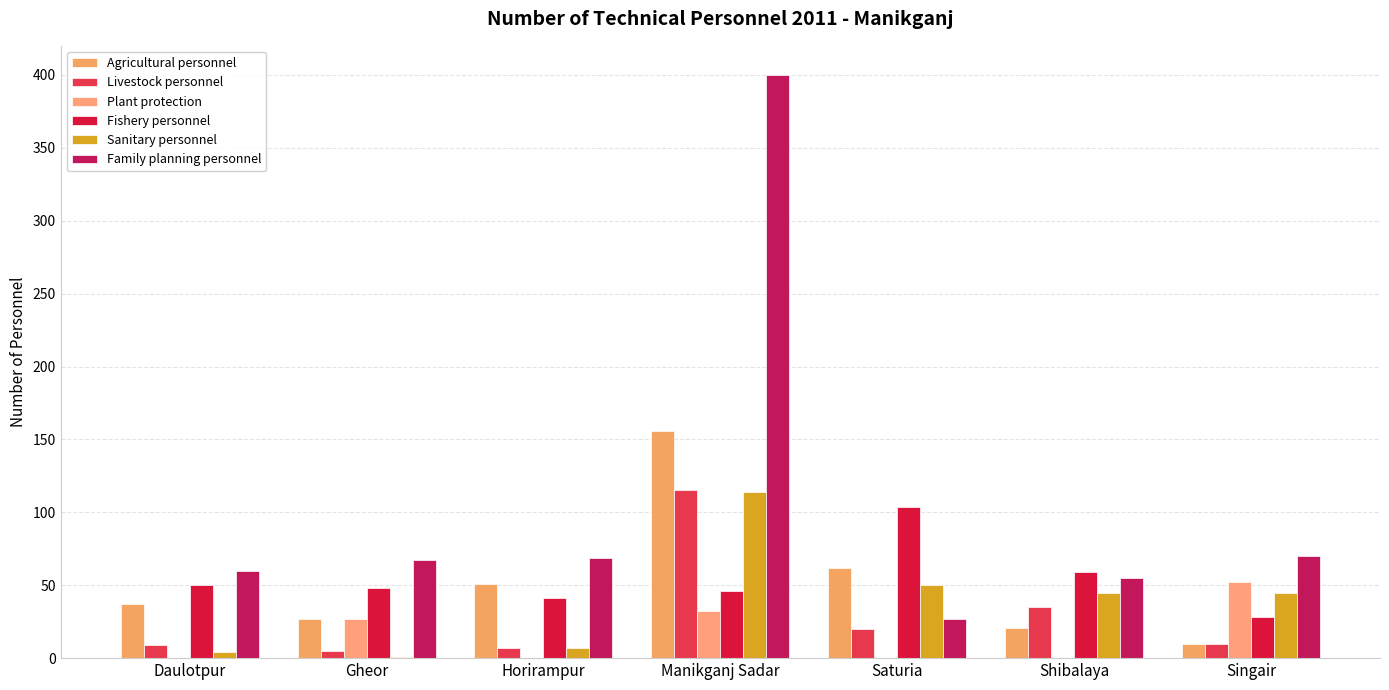

Does the chart contain stacked bars?

No